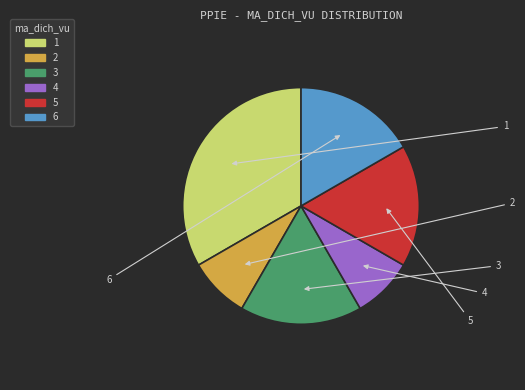

Approximately how many times larger is the value at 6 compared to 1?

0.5